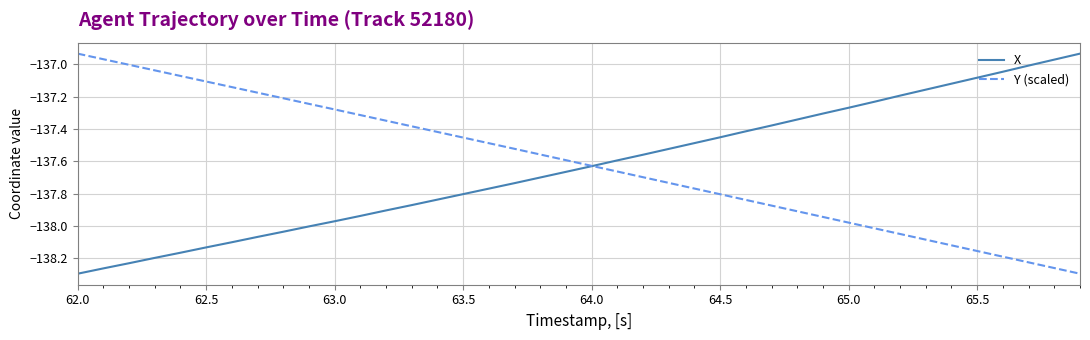

What are all the series names shown in the legend?

X, Y (scaled)